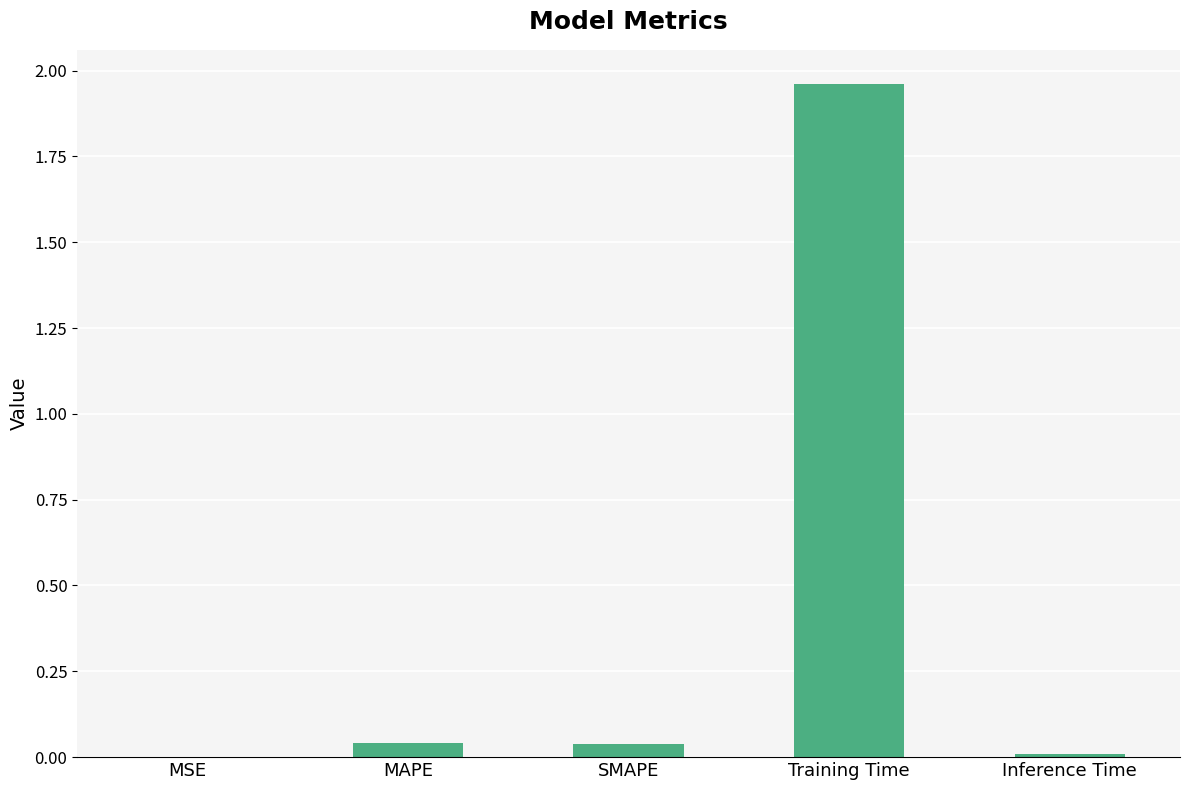

Is it true that the value at SMAPE is 0.0?

True